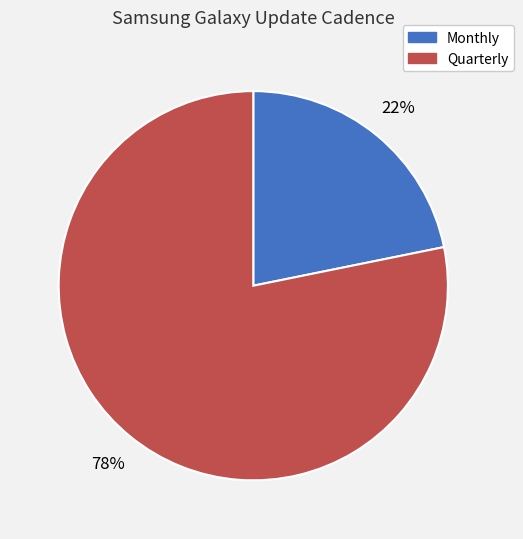

To the nearest percent, what is the difference between the largest and smallest slice percentages?

56%